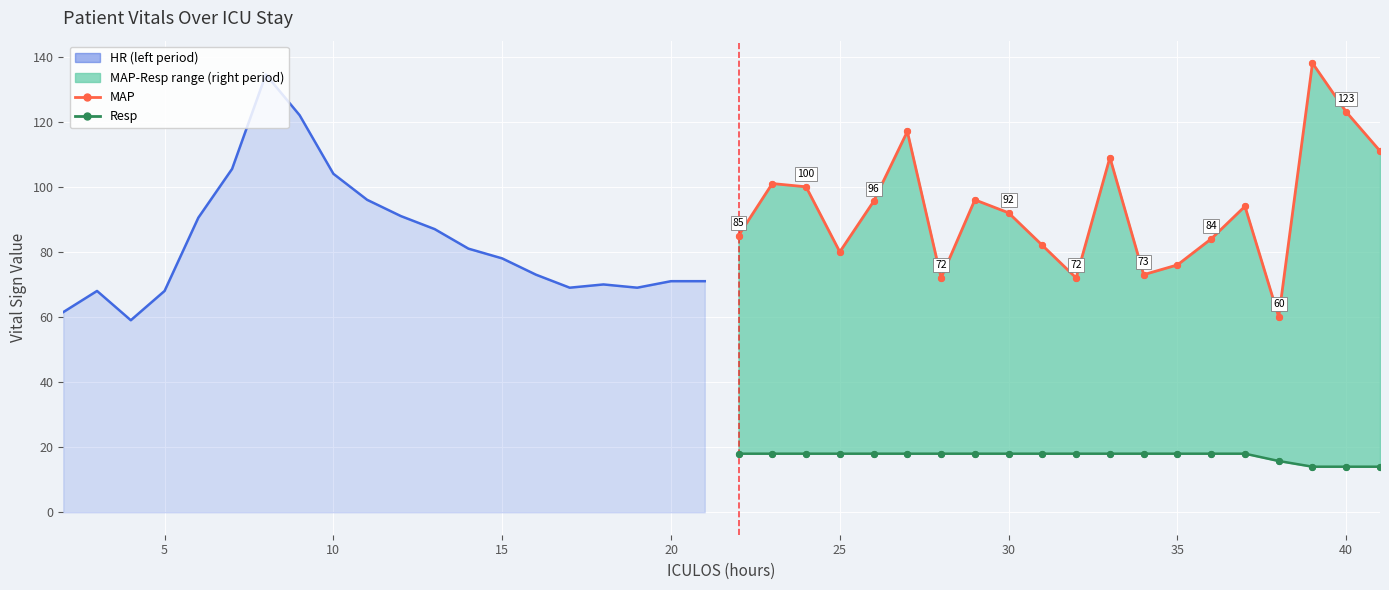

Which series contains the lowest Y value?

Resp